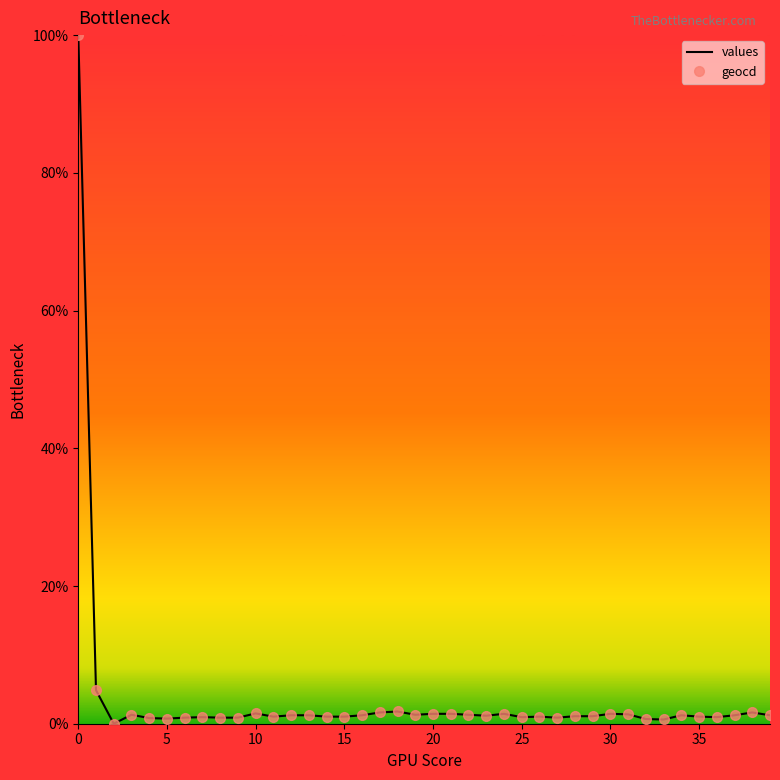

What is the difference between the maximum and minimum values in the geocd series?

100.0